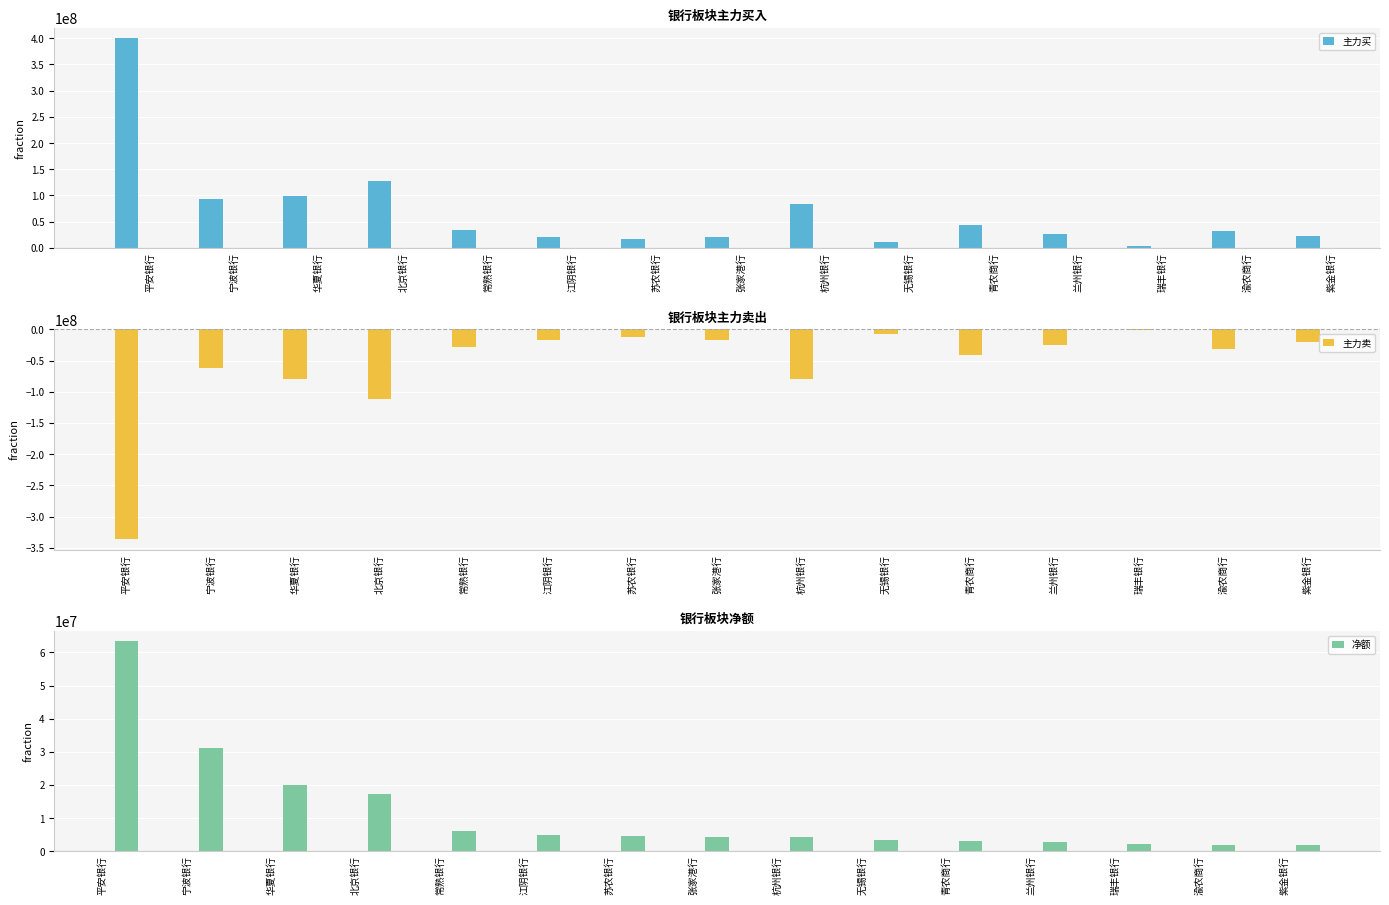

Where does the 主力买 series first go above 32889067?

平安银行